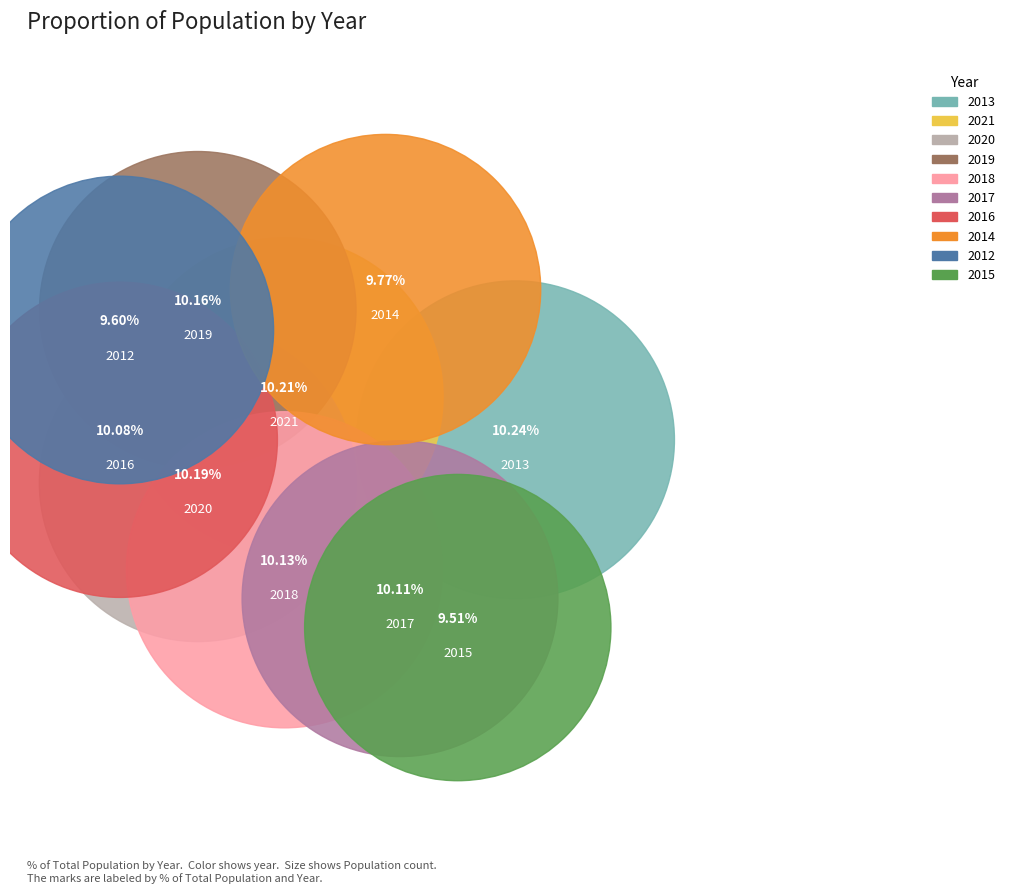

What percentage is the 2012 slice, to the nearest percent?

10%